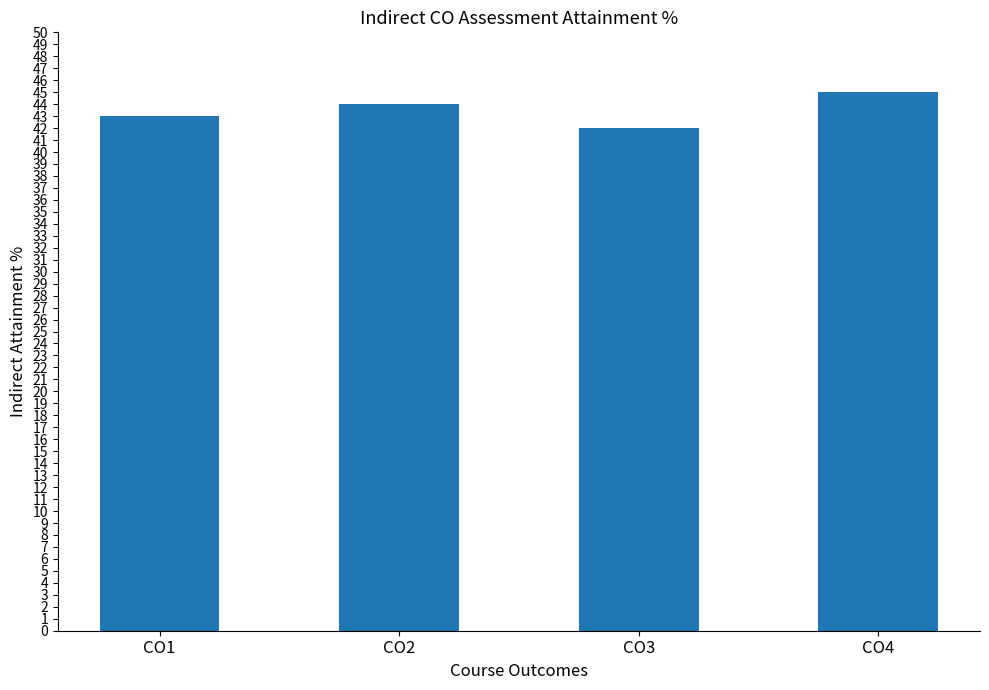

What is the value of the 1st bar from the left?

43